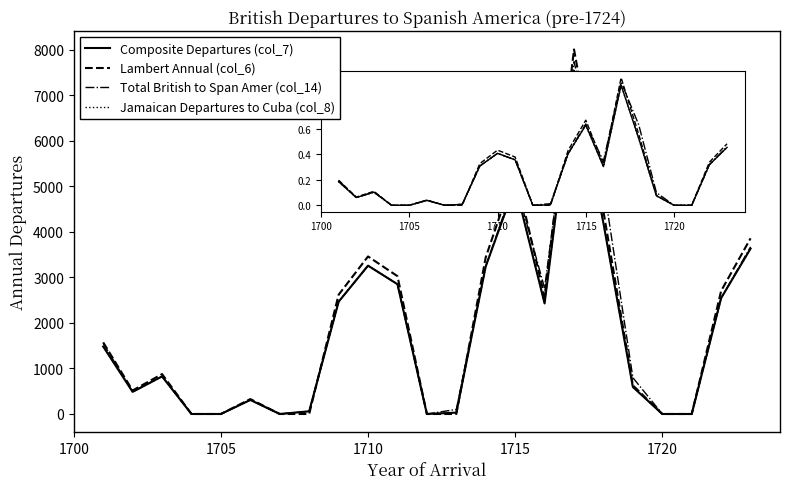

Does the chart have visible grid lines?

No